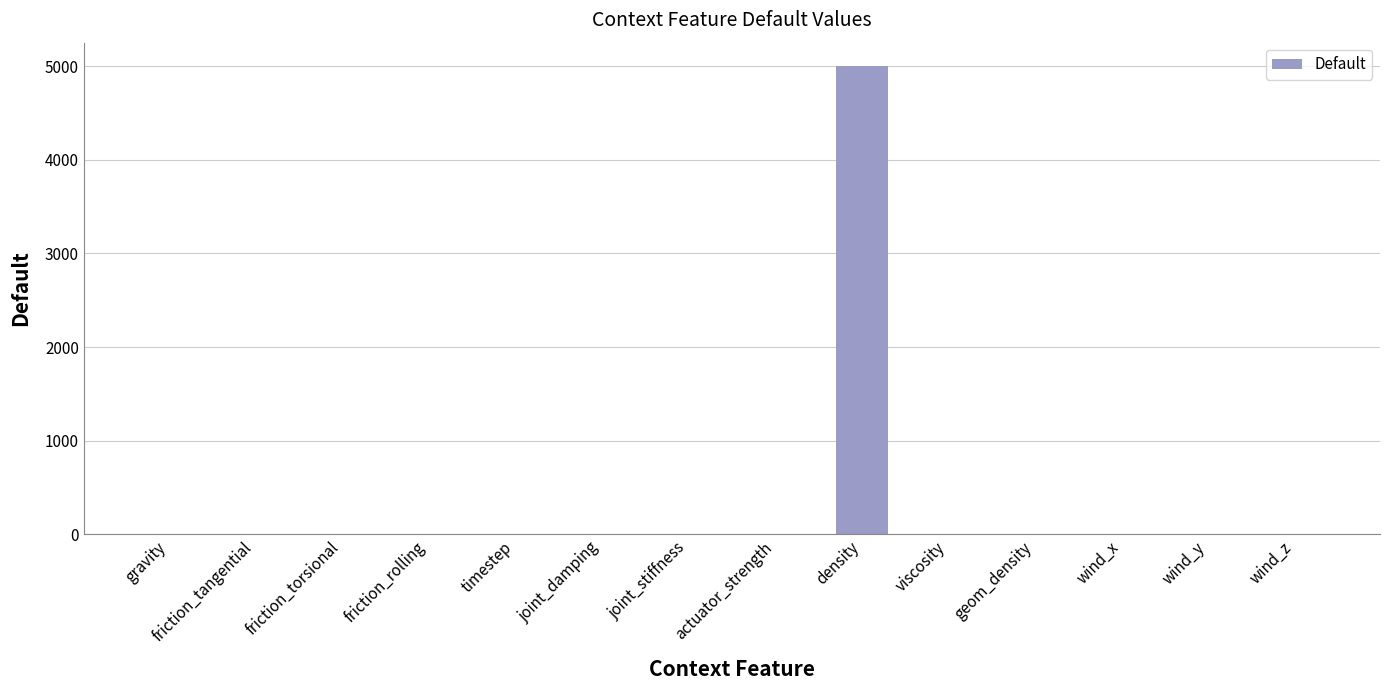

Which label corresponds to the largest value in the chart?

density